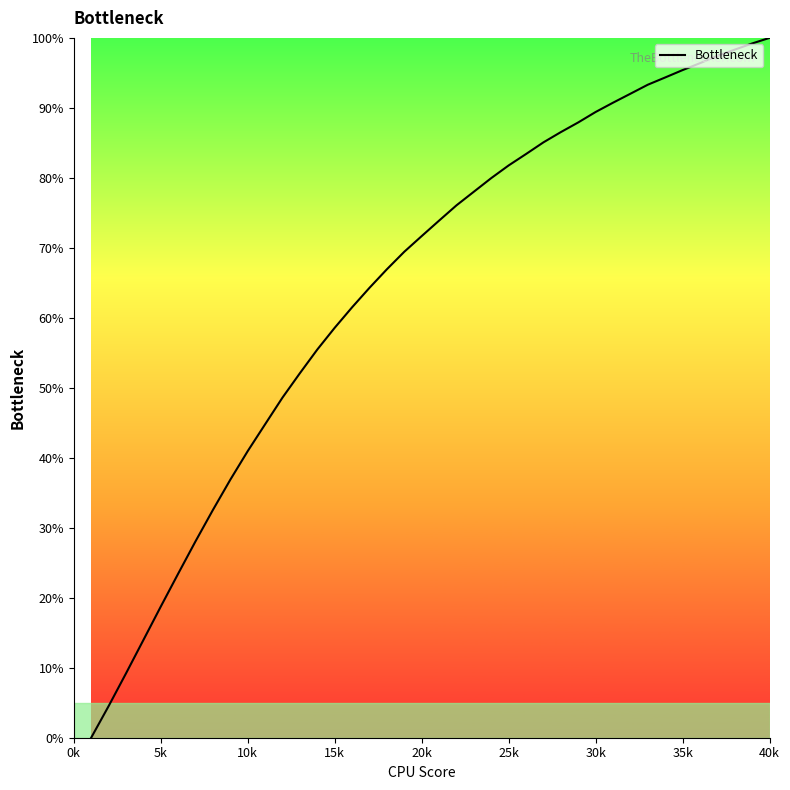

What is the maximum value shown in the chart?

100.0